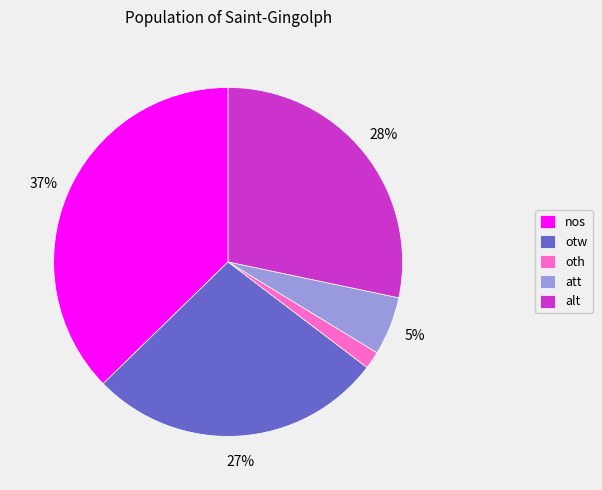

Is it true that otw is 27% of the pie?

True